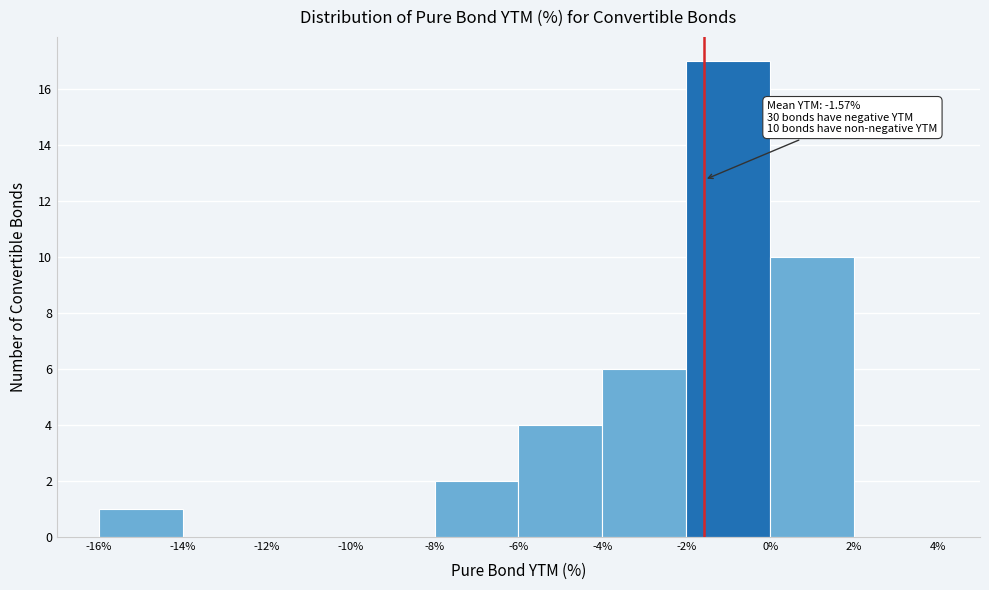

Over which range of the x-axis is the bar tallest?

-2% to 0%